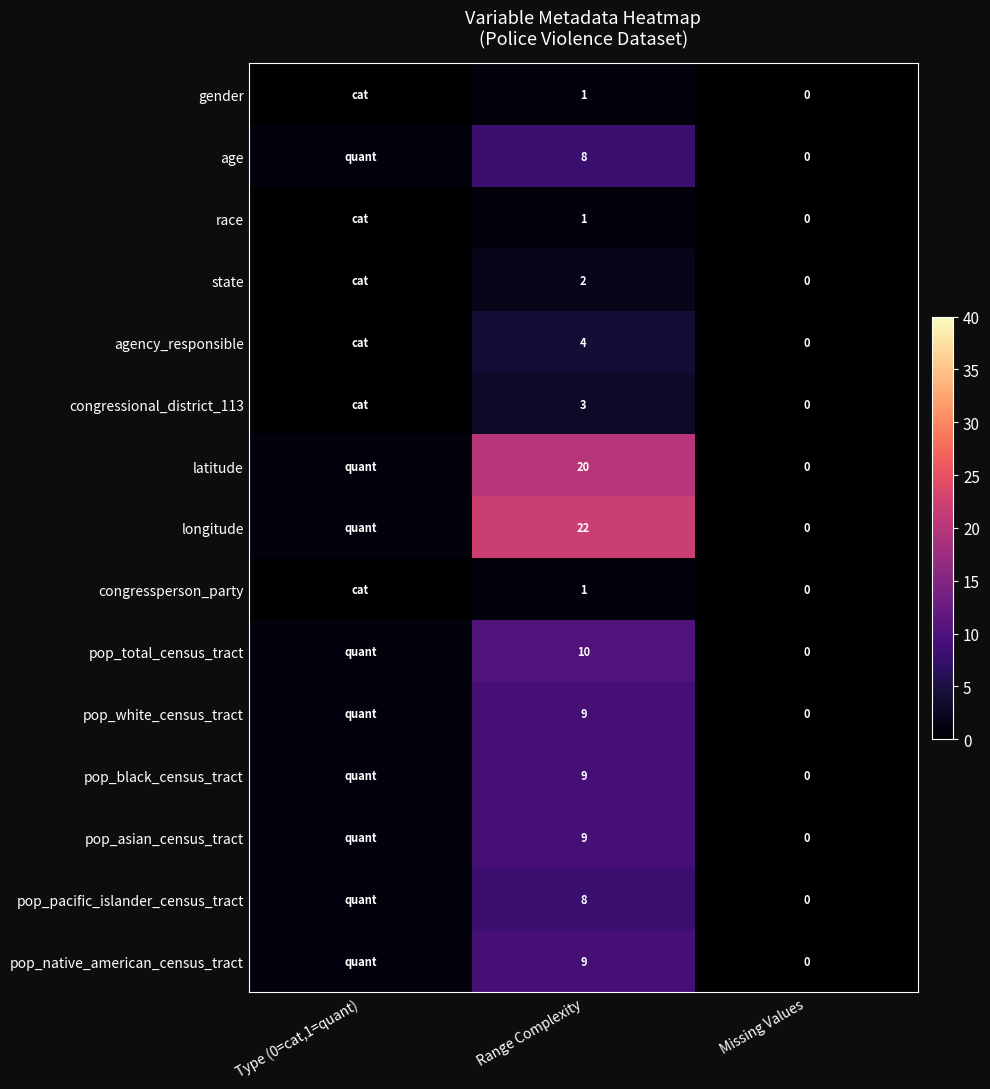

The value of agency_responsible at Range Complexity is 4. True or false?

True